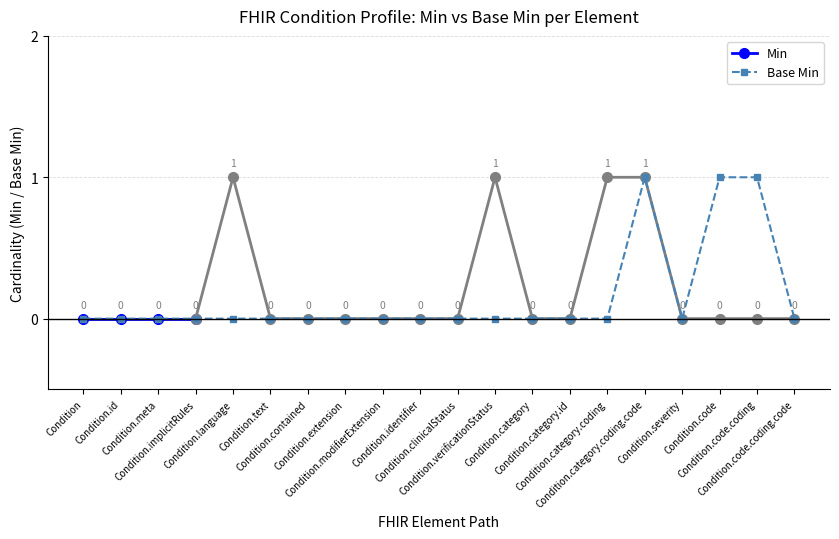

The chart shows a value of 0 at Condition. True or false?

False